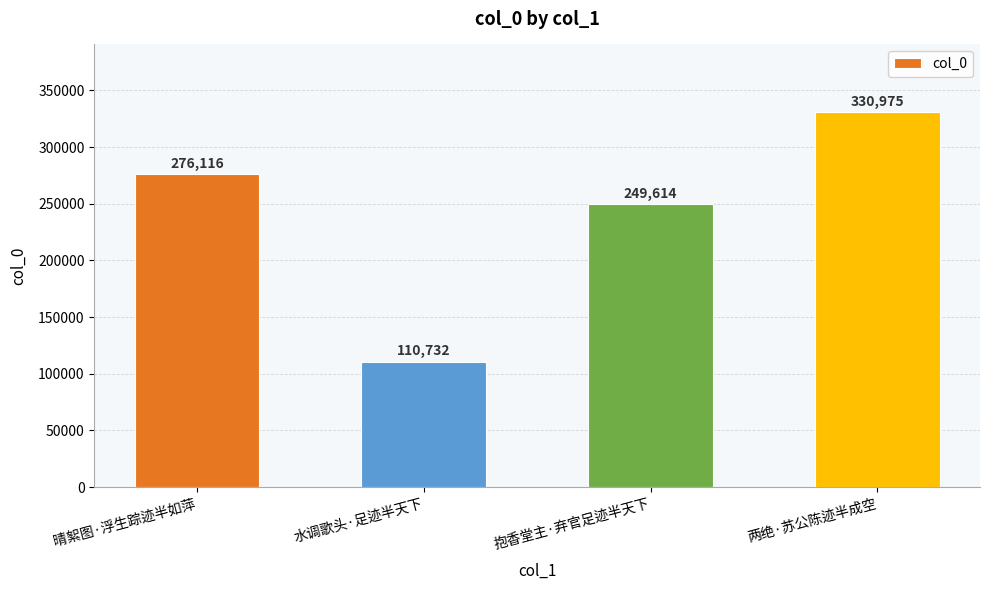

Rank the categories by value from highest to lowest.

两绝·苏公陈迹半成空, 晴絮图·浮生踪迹半如萍, 抱香堂主·弃官足迹半天下, 水调歌头·足迹半天下